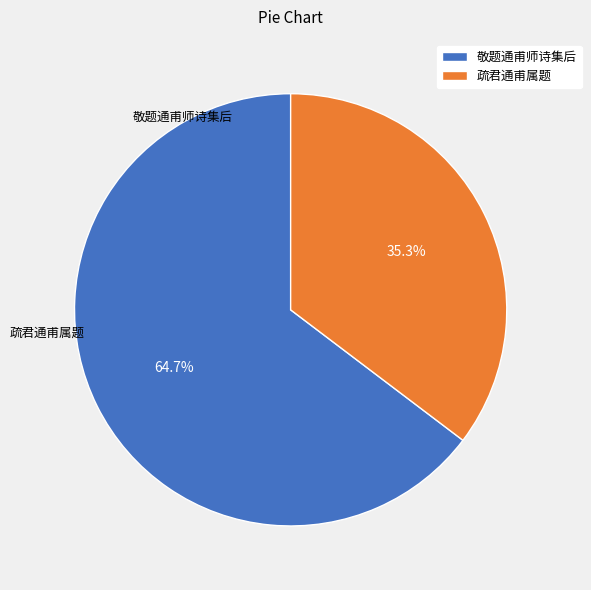

Combined, do 疏君通甫属题 and 敬题通甫师诗集后 account for over 50%?

Yes